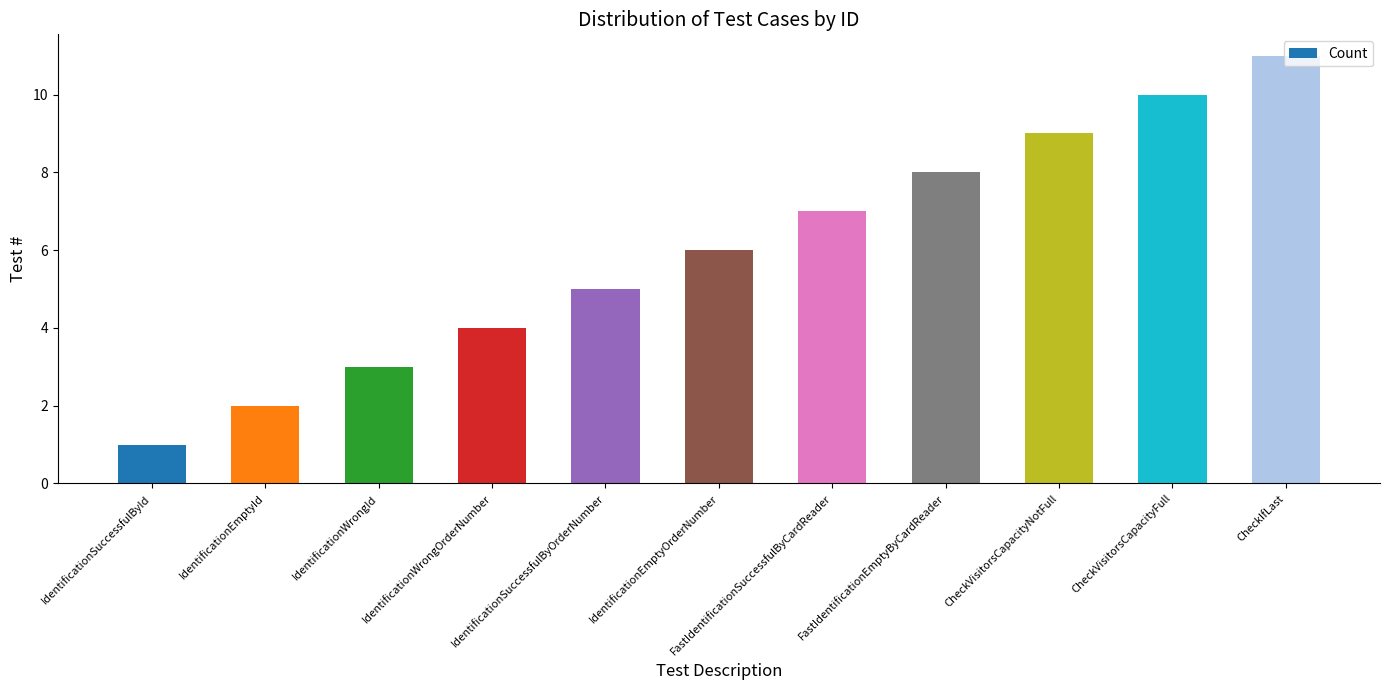

The chart shows a value of 10 at CheckVisitorsCapacityFull. True or false?

True